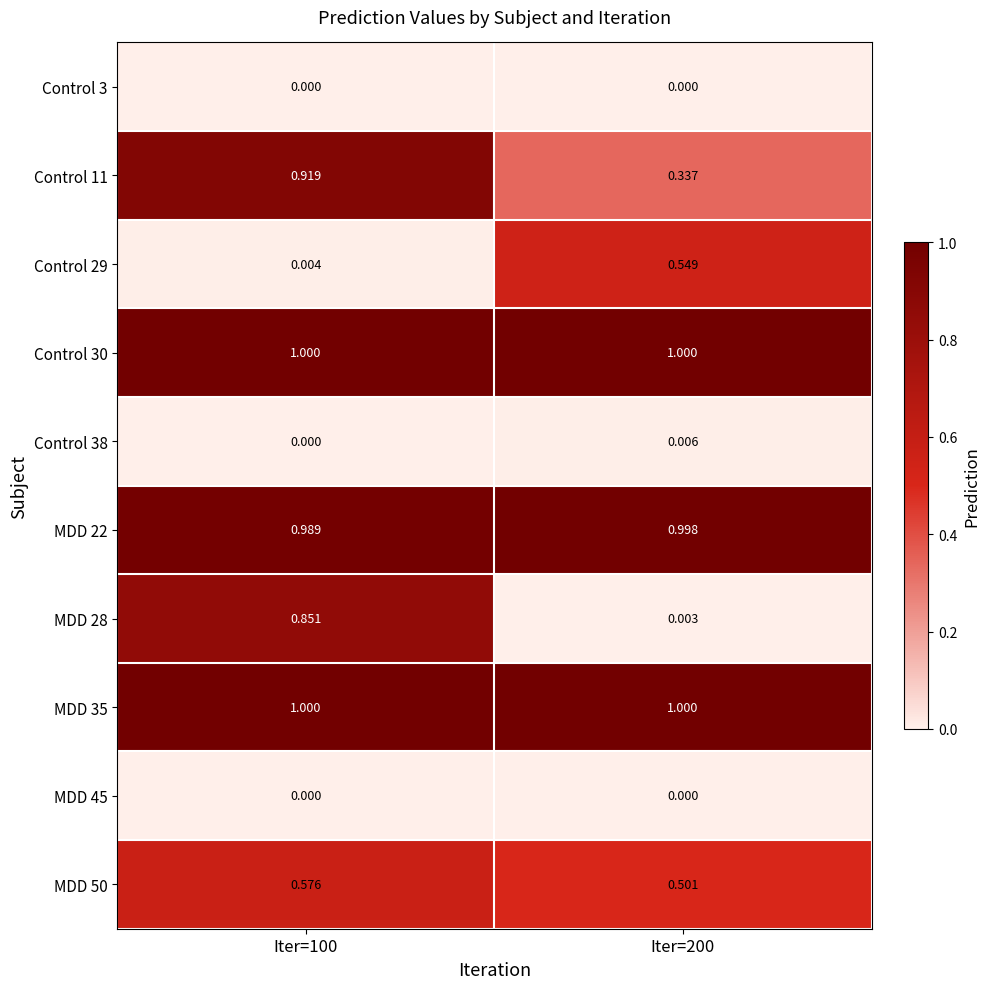

Is the value of Control 11 at Iter=100 greater than the value of Control 29 at Iter=200?

Yes